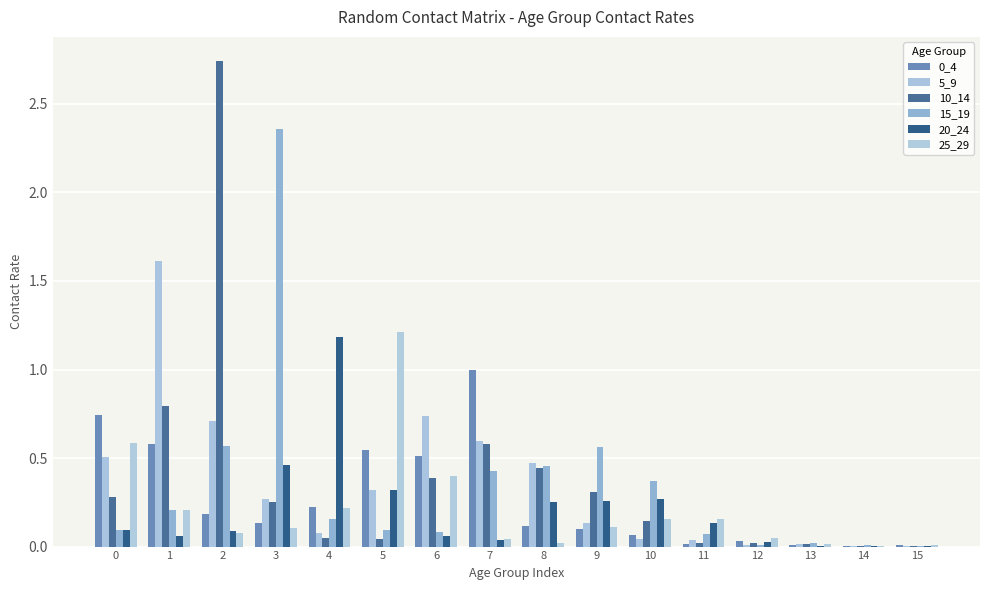

Does the chart contain stacked bars?

No